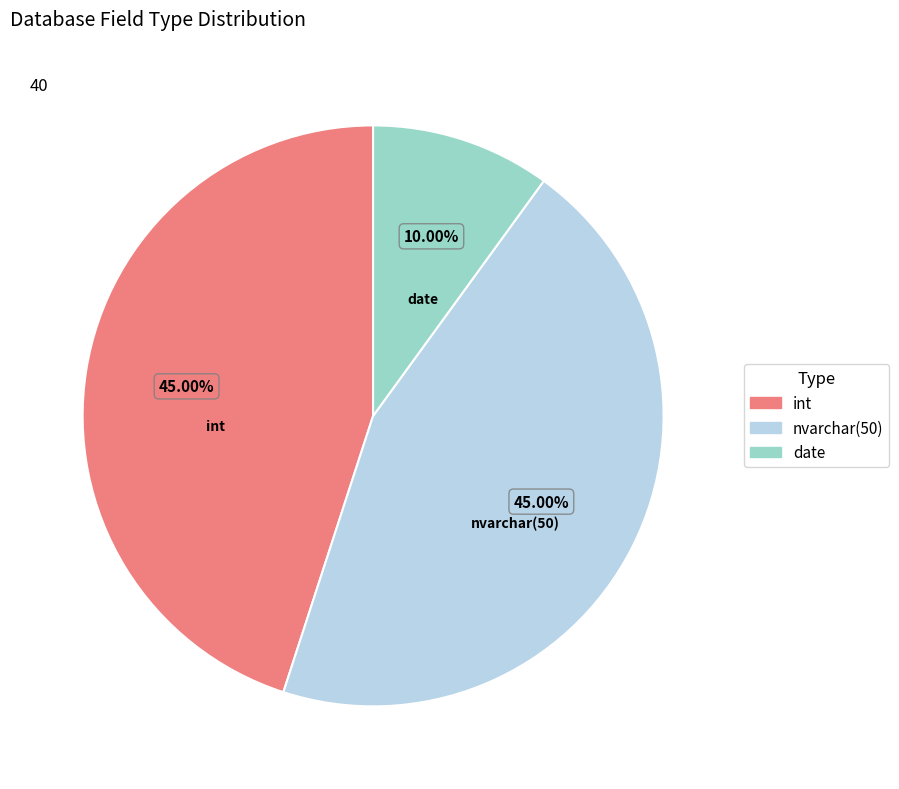

What is the largest slice in the pie chart?

int (other)